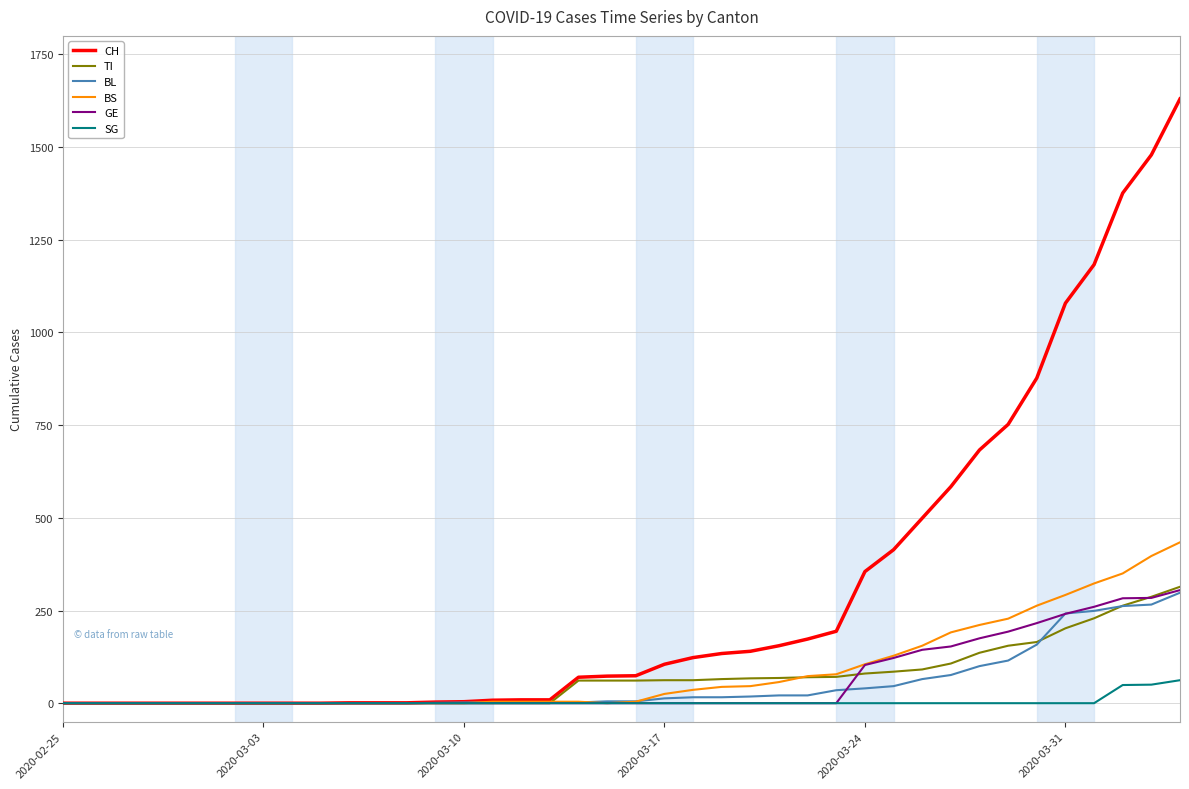

Which series has the largest total across all categories?

CH